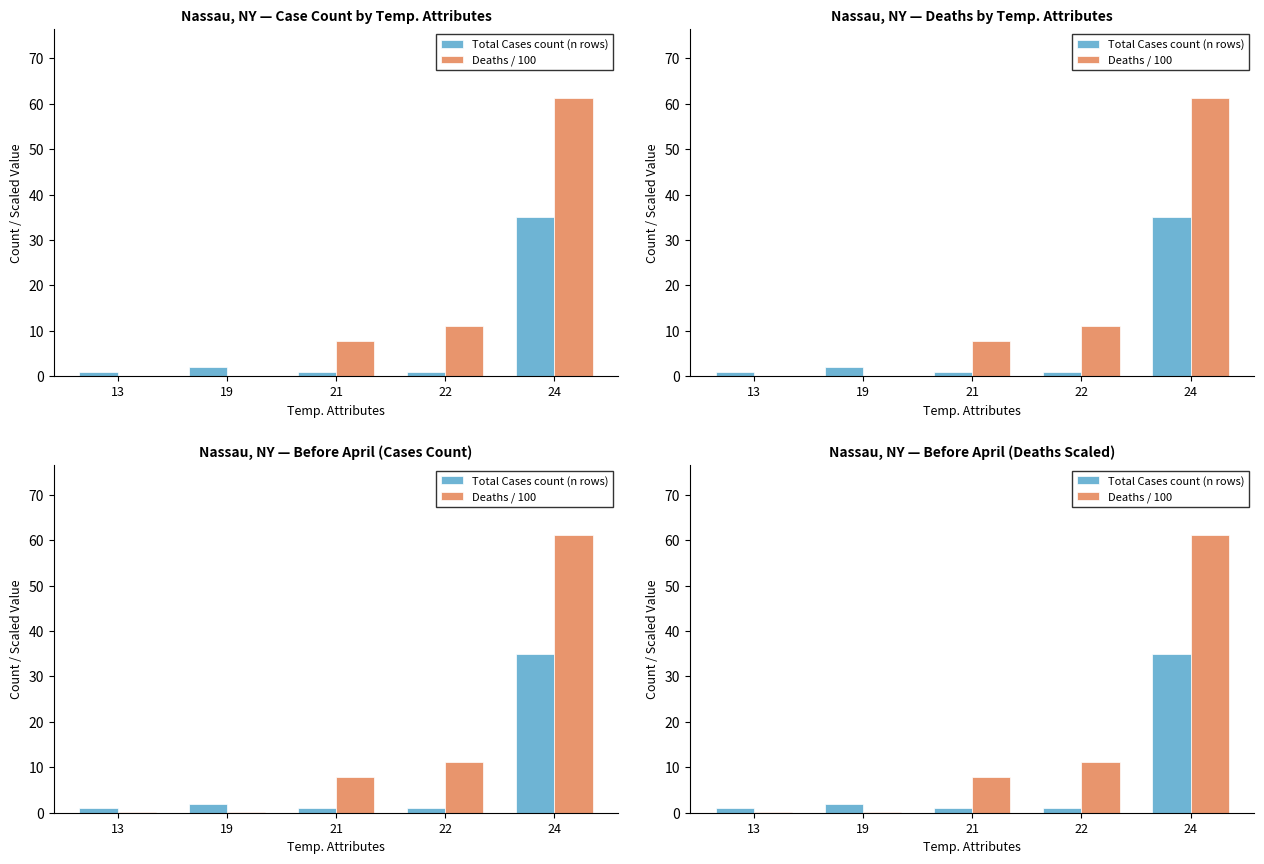

Reading right to left, list all the values displayed in this chart.

Total Cases count (n rows): 24=35.0	22=1.0	21=1.0	19=2.0	13=1.0
Deaths / 100: 24=61.2	22=11.1	21=7.8	19=0.1	13=0.1